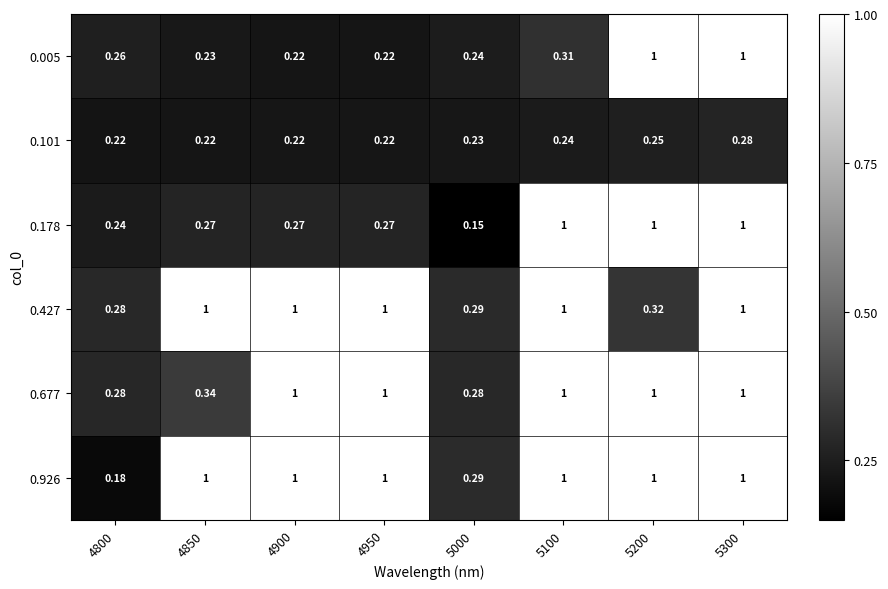

Which series has the largest total across all categories?

0.926